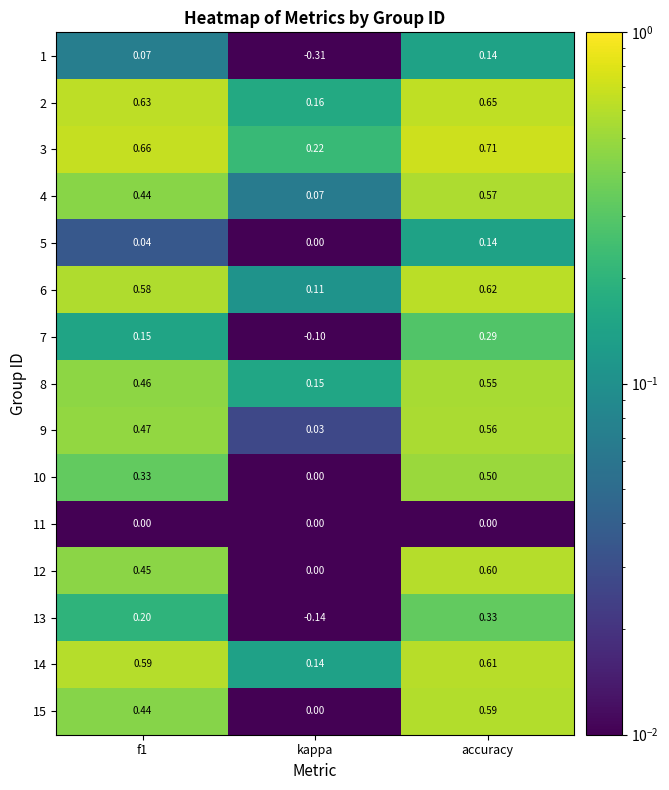

Which category has the lowest value in the 2 series?

kappa